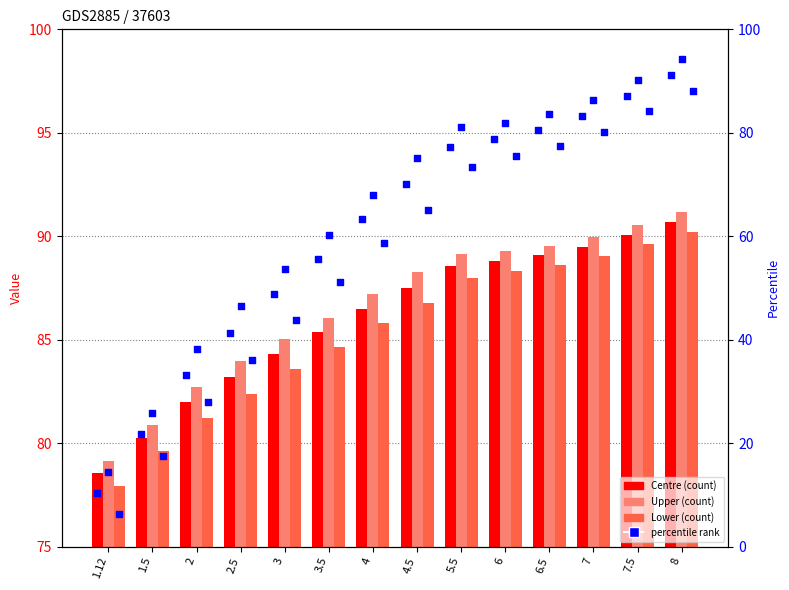

At how many categories does at least one series exceed 65?

14